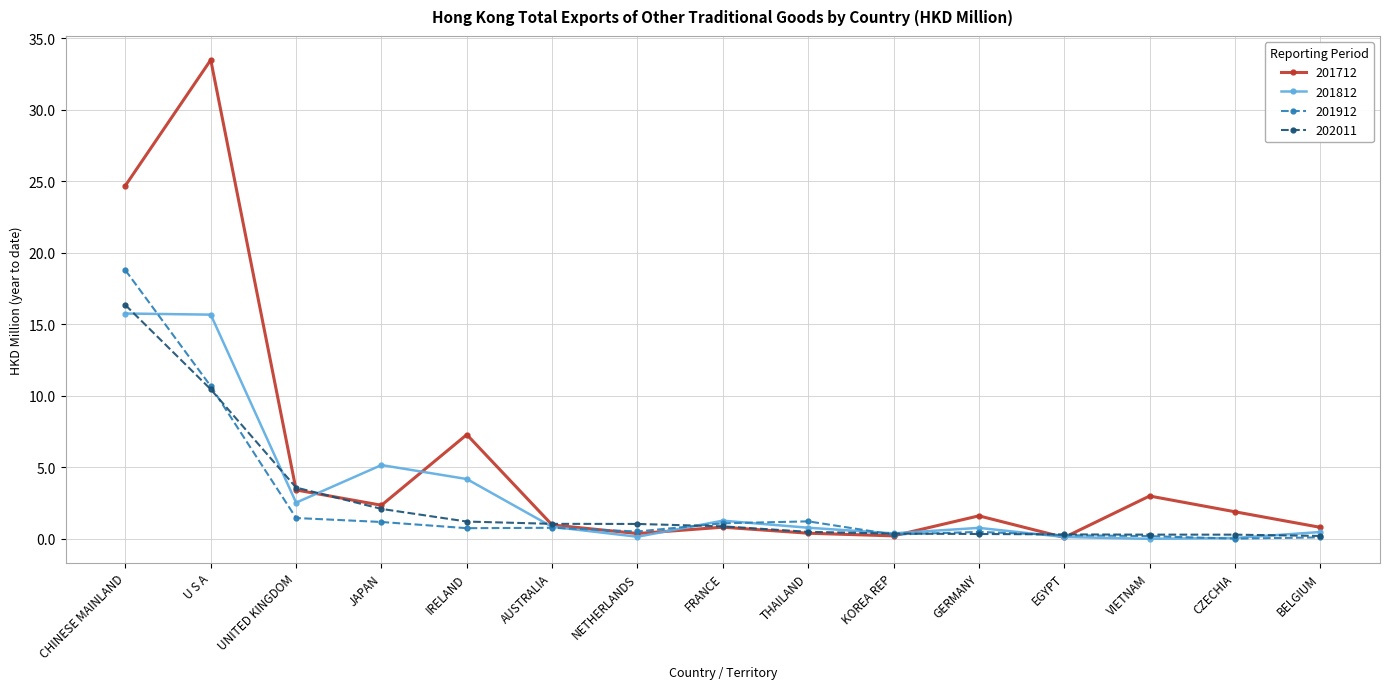

At which category does 201712 reach its first local valley?

JAPAN